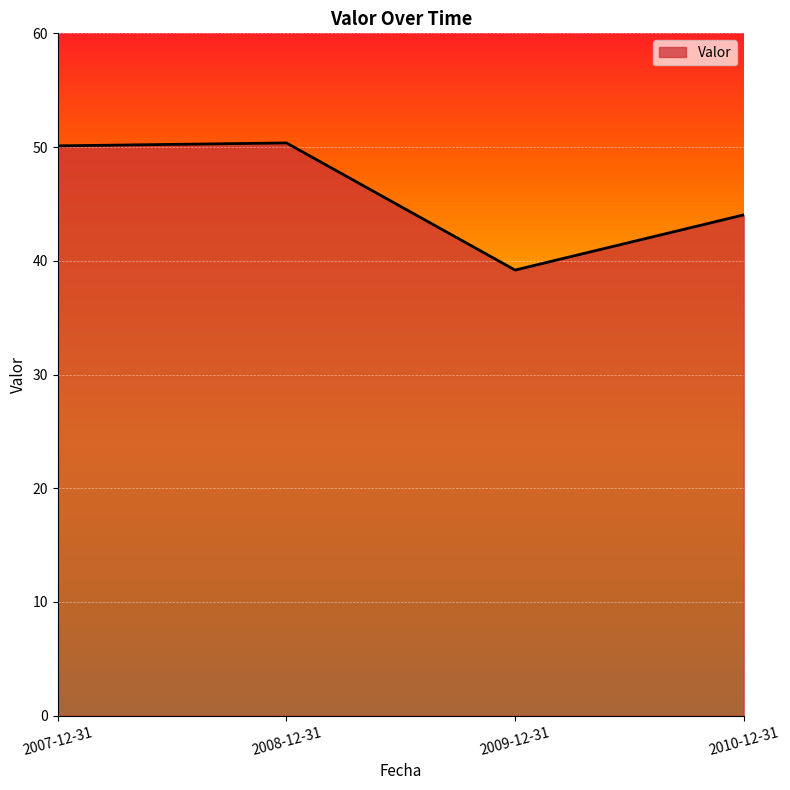

Approximately how many times larger is the value at 2010-12-31 compared to 2007-12-31?

0.9